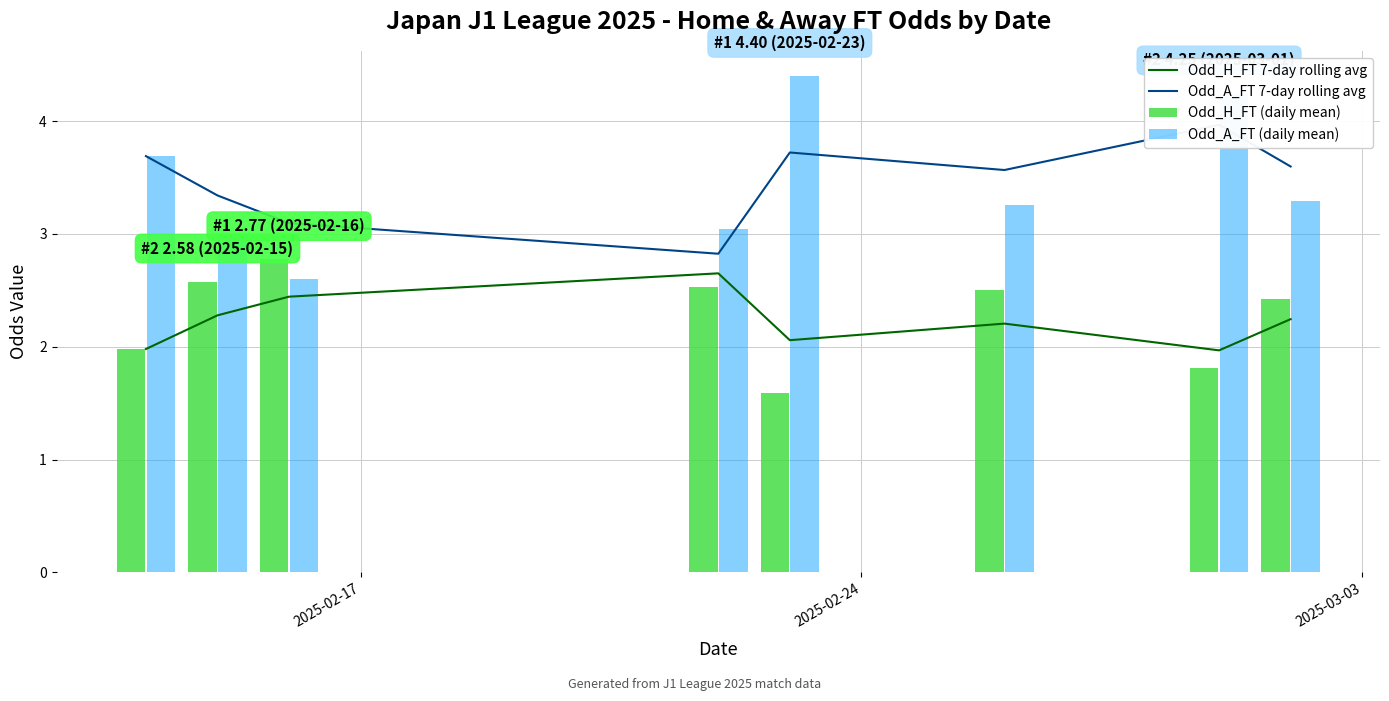

What is the lowest value of the Odd_A_FT (daily mean) series?

2.6